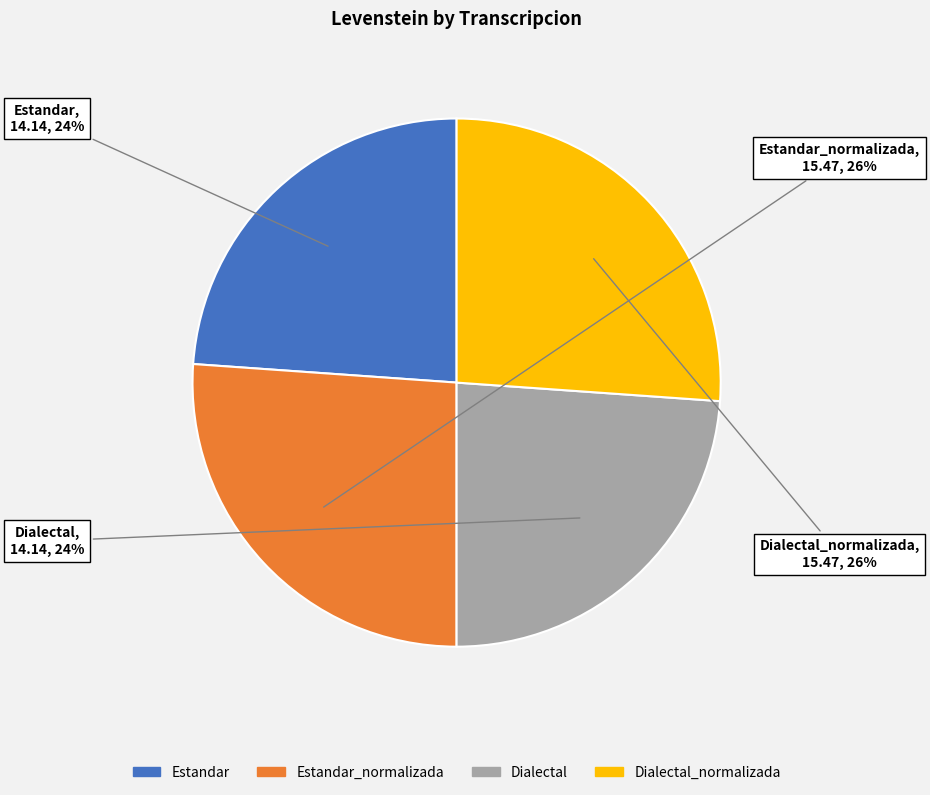

Is there any slice that represents more than half of the pie?

No